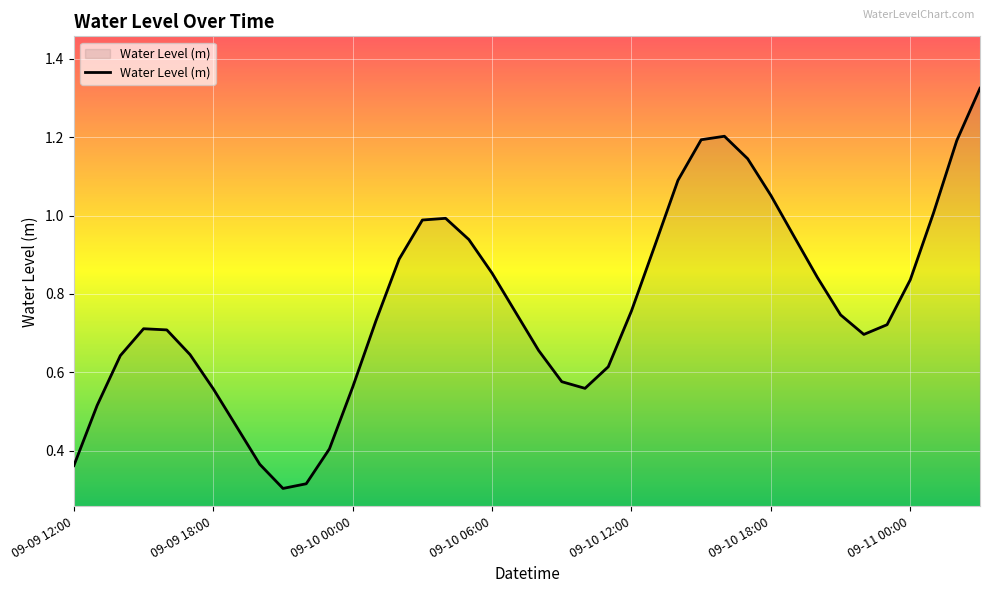

How many lines are shown in the chart?

1